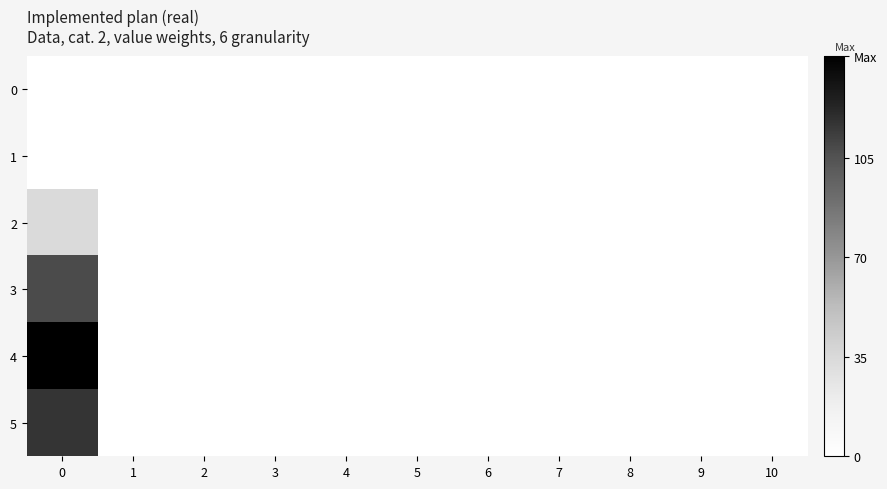

Rank the series by their maximum value, from highest to lowest.

4, 5, 3, 2, 0, 1